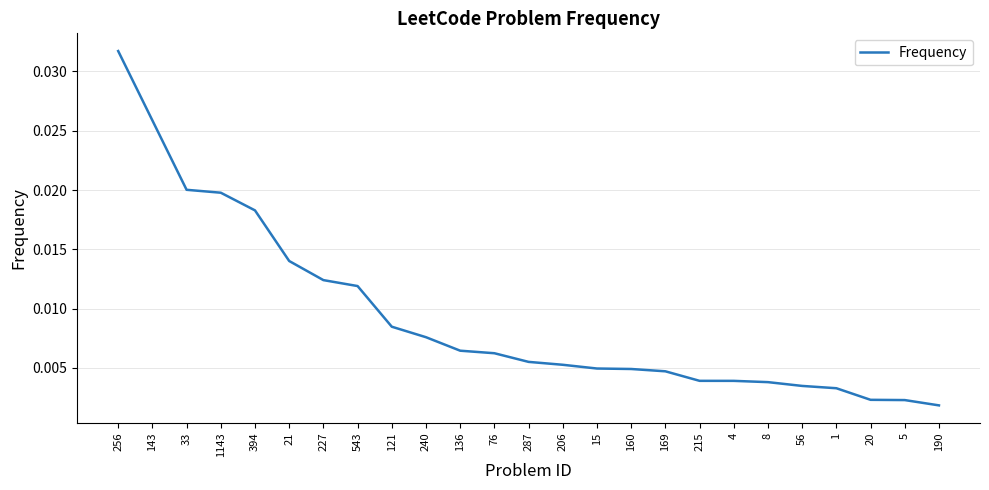

Which category has the lowest value across all series?

190